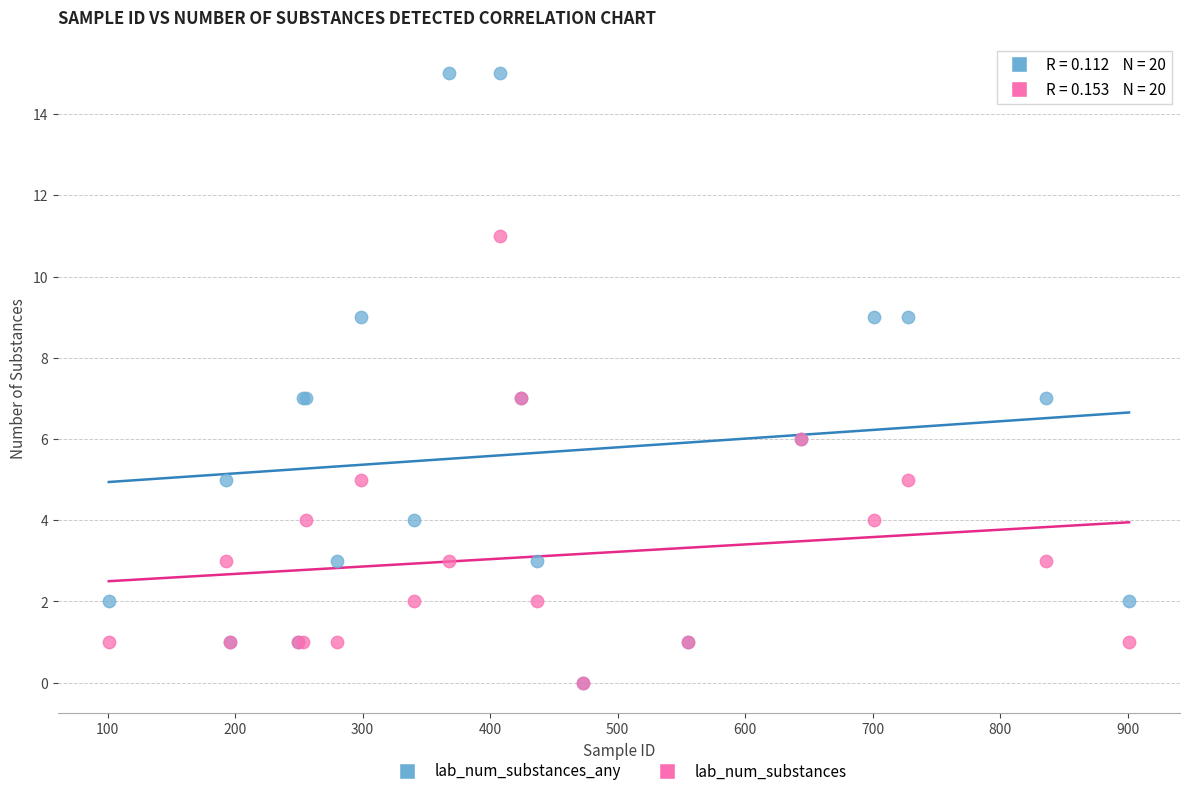

What are all the series names shown in the legend?

lab_num_substances_any, lab_num_substances